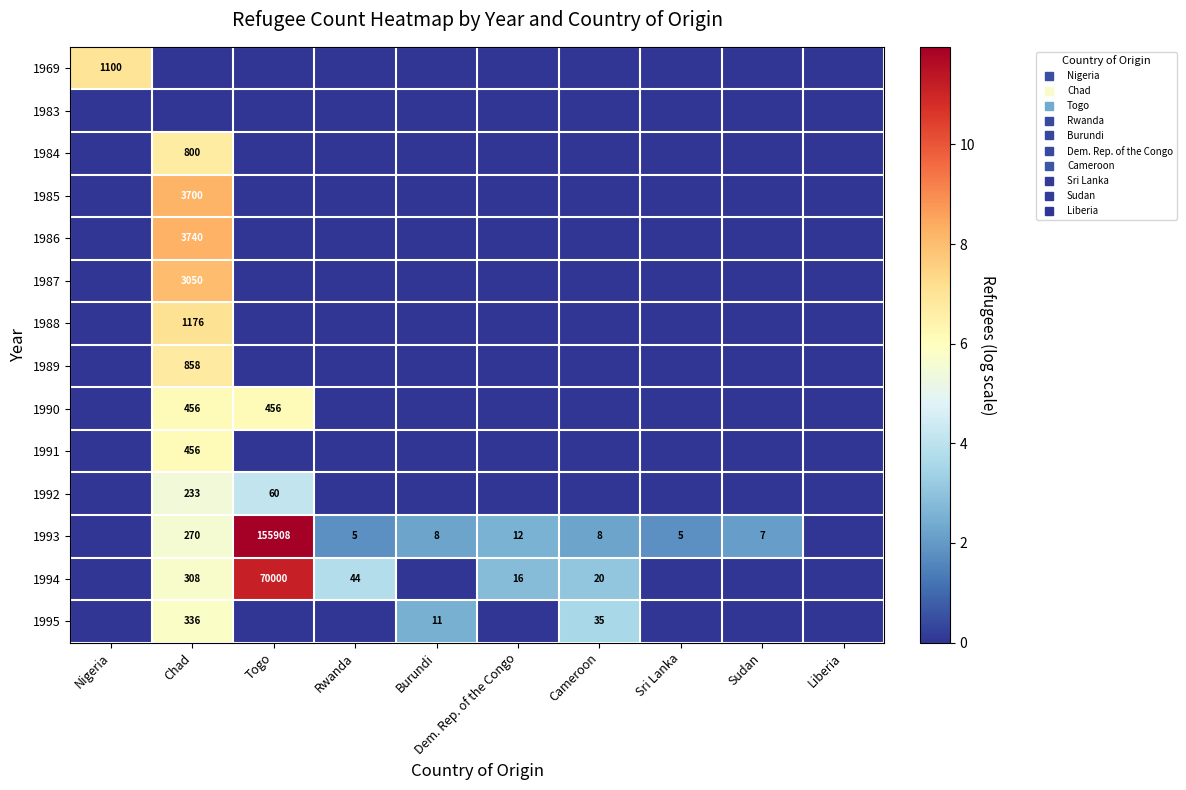

Rank the series at Cameroon from highest to lowest value.

1995, 1994, 1993, 1969, 1983, 1984, 1985, 1986, 1987, 1988, 1989, 1990, 1991, 1992